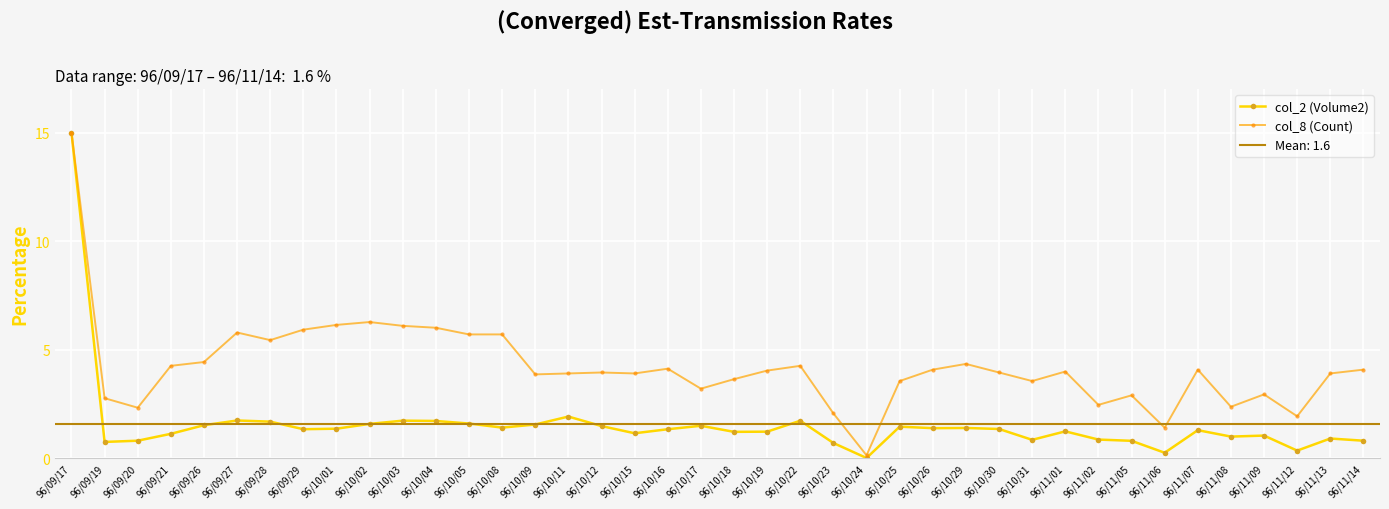

What is the difference between the col_8 (Count) values at 96/10/16 and 96/11/05?

1.2